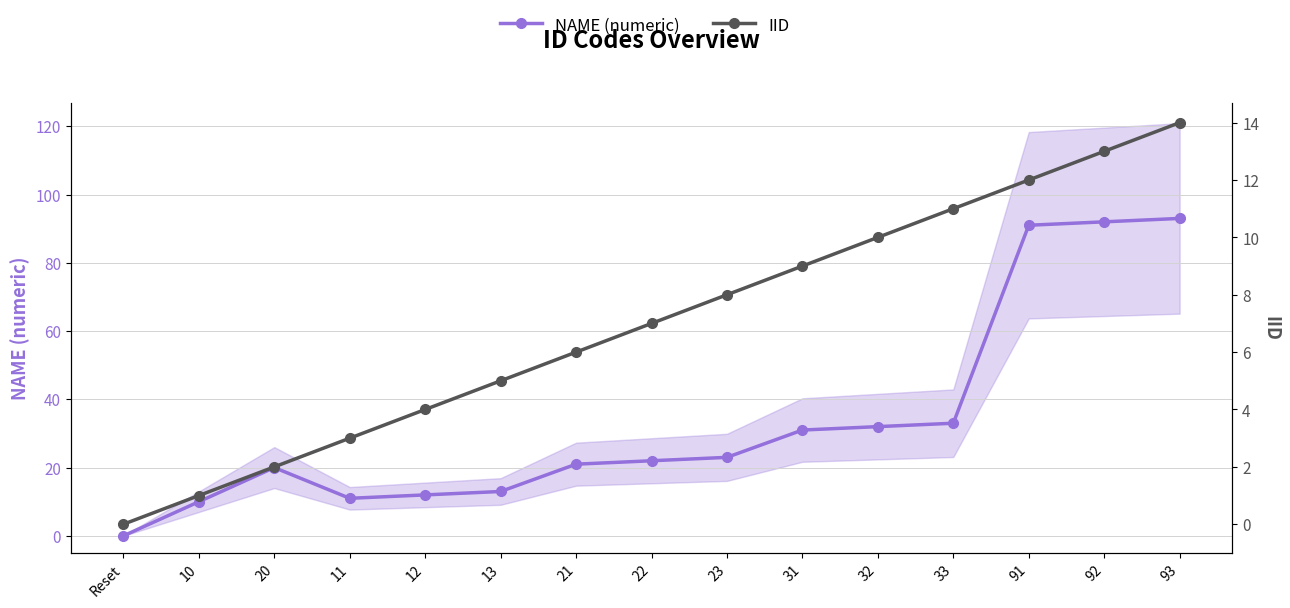

What is the spread (max minus min) of values at 31?

22